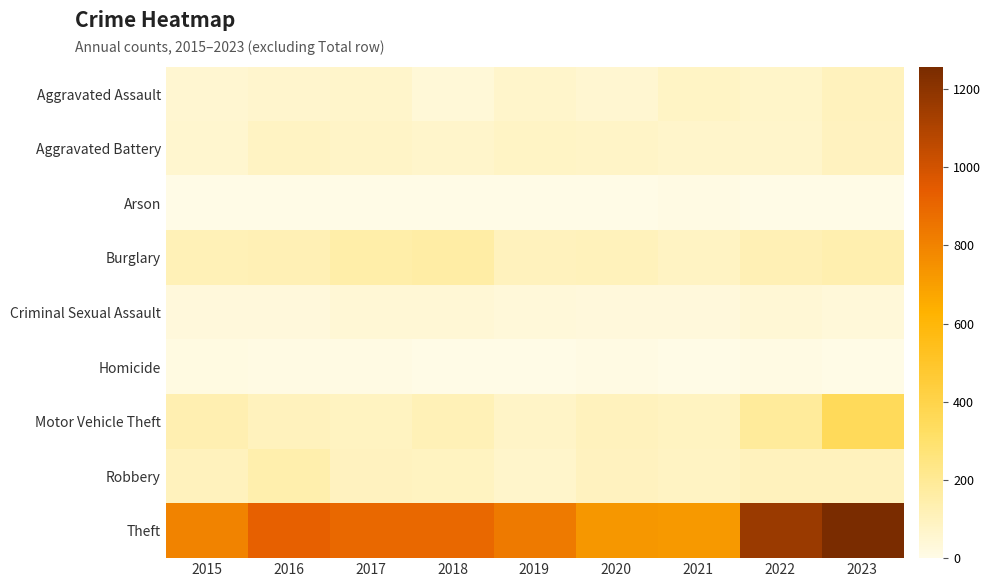

Reading left to right, what are all the values shown in this chart?

Aggravated Assault: 2015=52	2016=60	2017=68	2018=38	2019=64	2020=53	2021=83	2022=69	2023=100
Aggravated Battery: 2015=58	2016=86	2017=74	2018=66	2019=82	2020=78	2021=66	2022=68	2023=96
Arson: 2015=2	2016=1	2017=1	2018=3	2019=2	2020=4	2021=8	2022=4	2023=2
Burglary: 2015=114	2016=121	2017=149	2018=157	2019=101	2020=104	2021=87	2022=122	2023=137
Criminal Sexual Assault: 2015=27	2016=25	2017=41	2018=41	2019=33	2020=25	2021=29	2022=41	2023=33
Homicide: 2015=12	2016=8	2017=5	2018=1	2019=0	2020=6	2021=2	2022=7	2023=3
Motor Vehicle Theft: 2015=132	2016=100	2017=91	2018=116	2019=78	2020=103	2021=89	2022=182	2023=351
Robbery: 2015=102	2016=140	2017=95	2018=93	2019=65	2020=96	2021=88	2022=99	2023=101
Theft: 2015=797	2016=926	2017=897	2018=895	2019=833	2020=728	2021=720	2022=1160	2023=1256